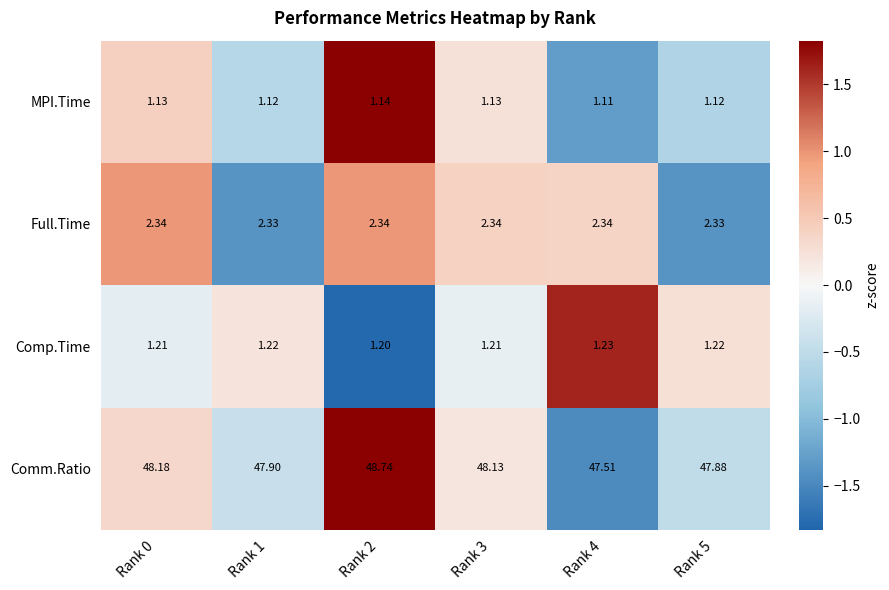

Is the value of Comp.Time at Rank 4 greater than the value of Comm.Ratio at Rank 4?

No